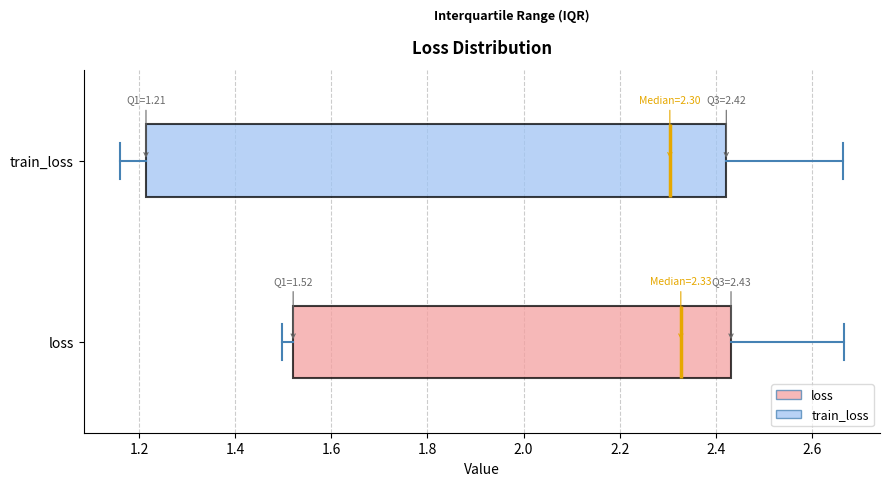

Which box has the furthest to the left median line?

train_loss